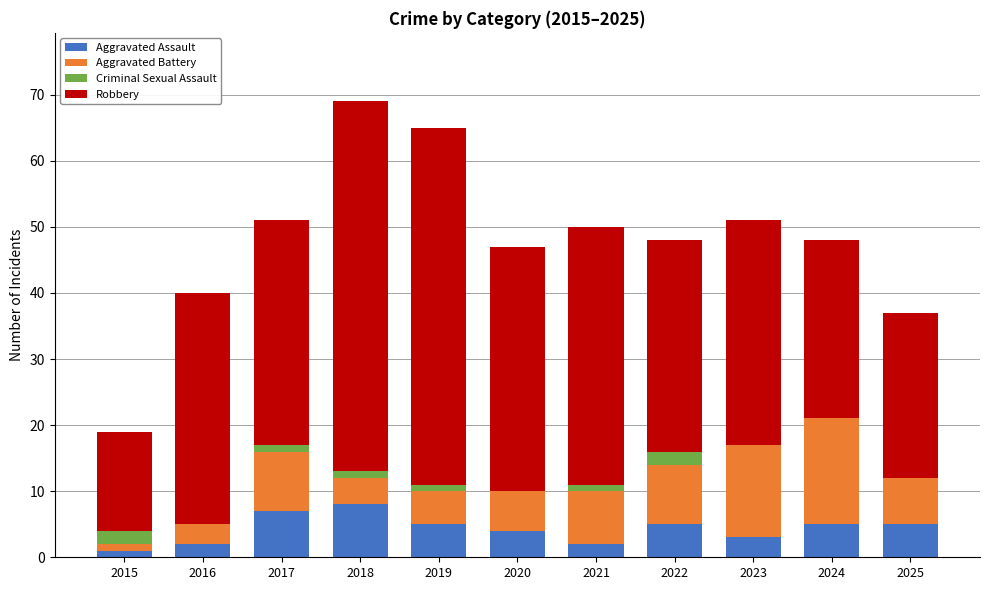

What is the sum of all Aggravated Assault values?

47